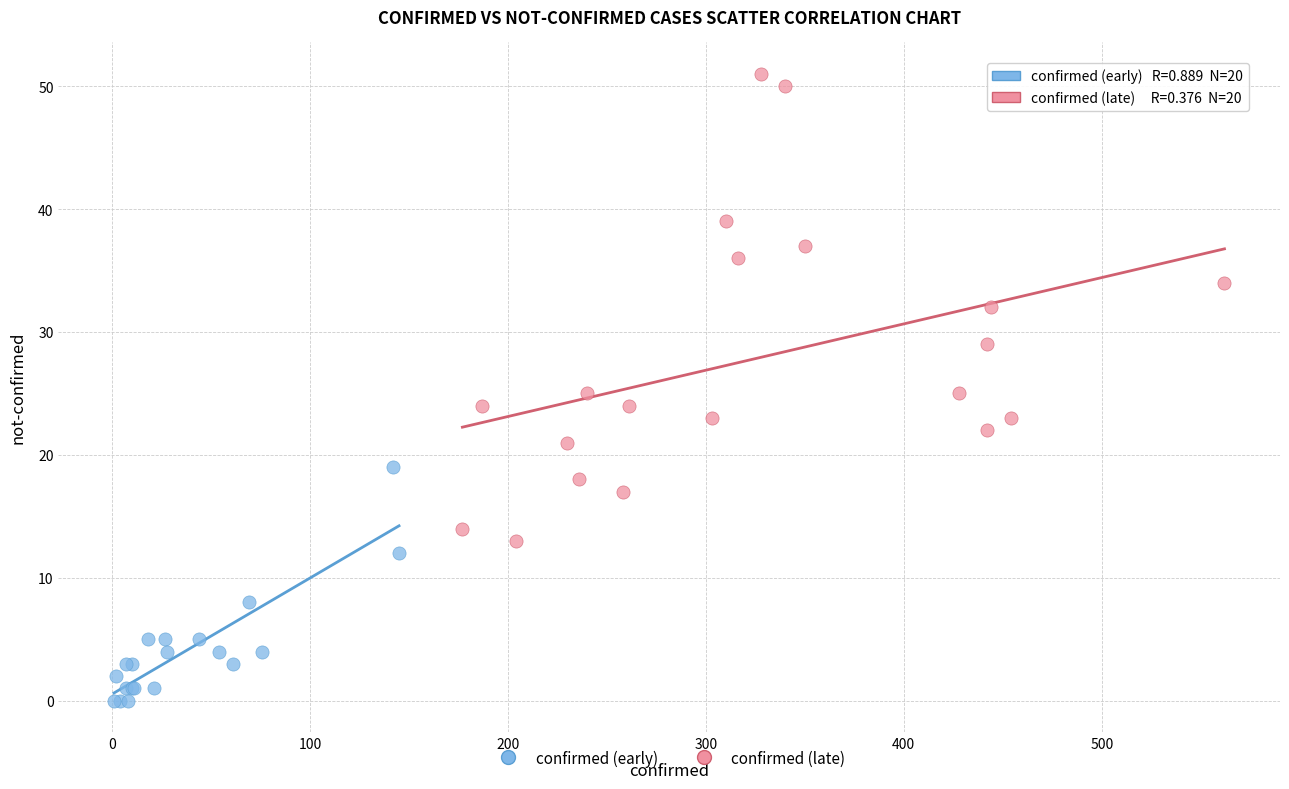

Which series contains the lowest Y value?

confirmed (early)